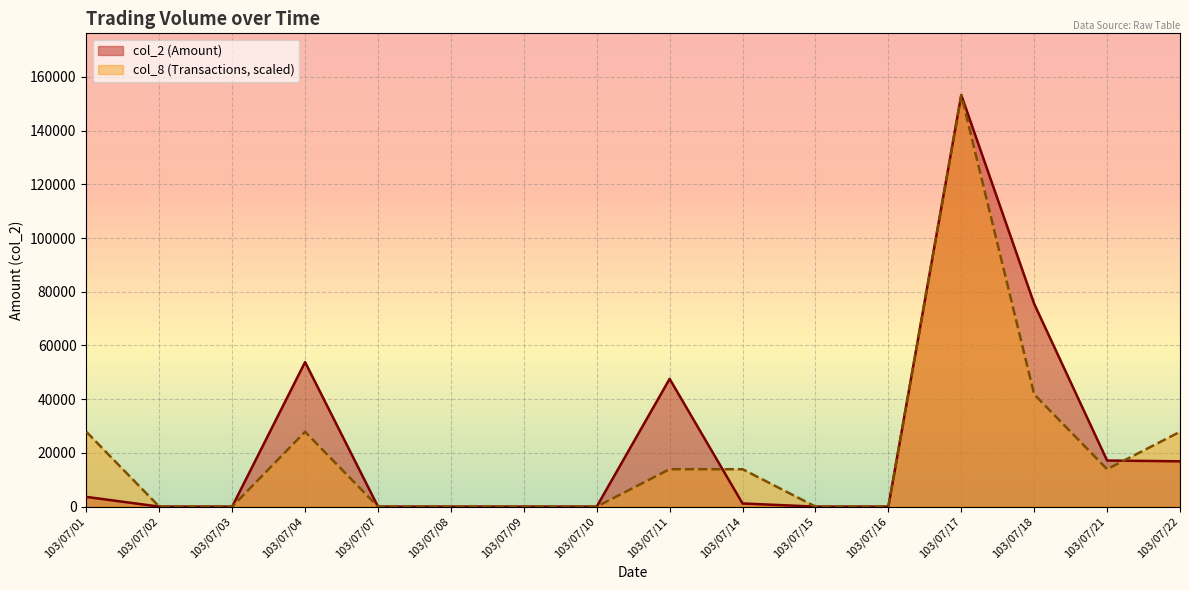

Which has a higher value, 103/07/10 or 103/07/01?

103/07/01